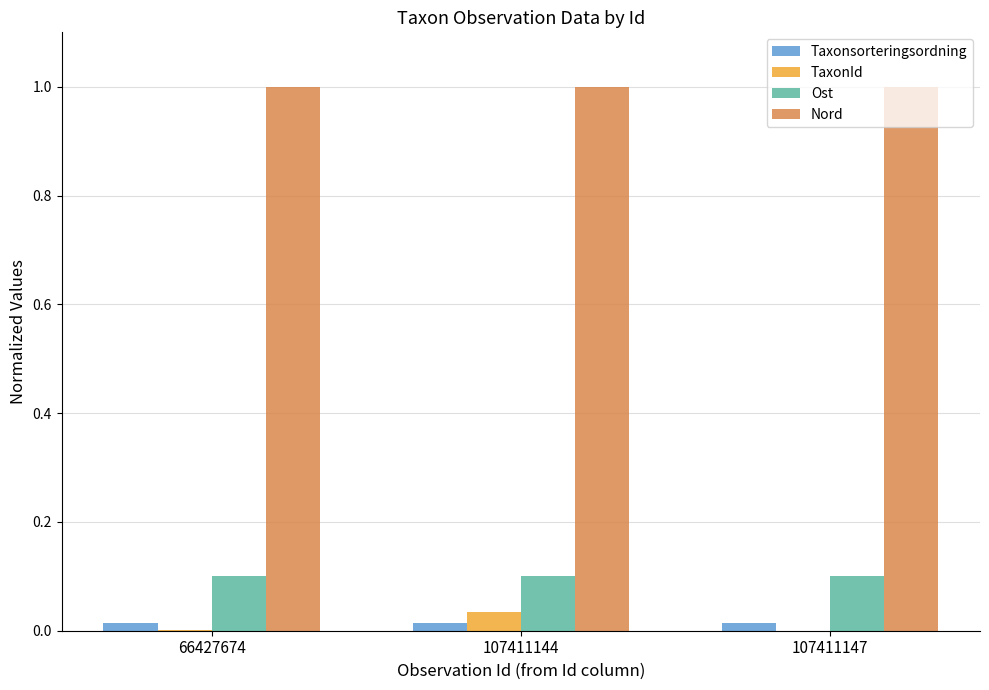

How many categories are shown in the chart?

3